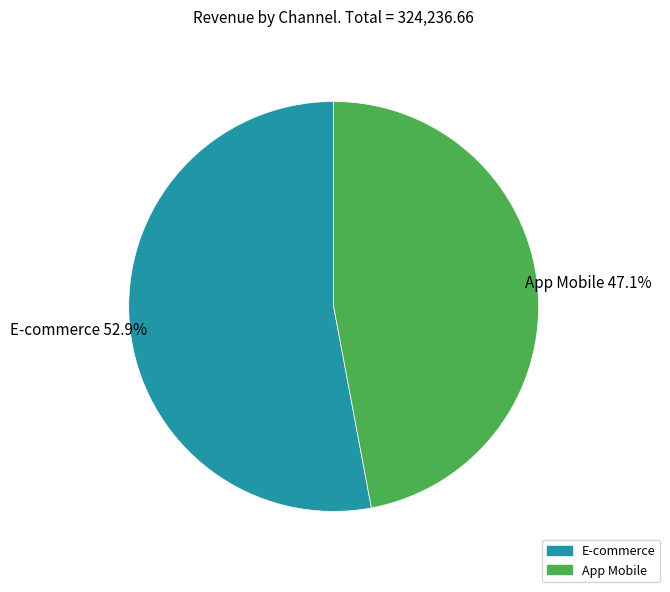

The E-commerce slice represents 66% of the pie. True or false?

False